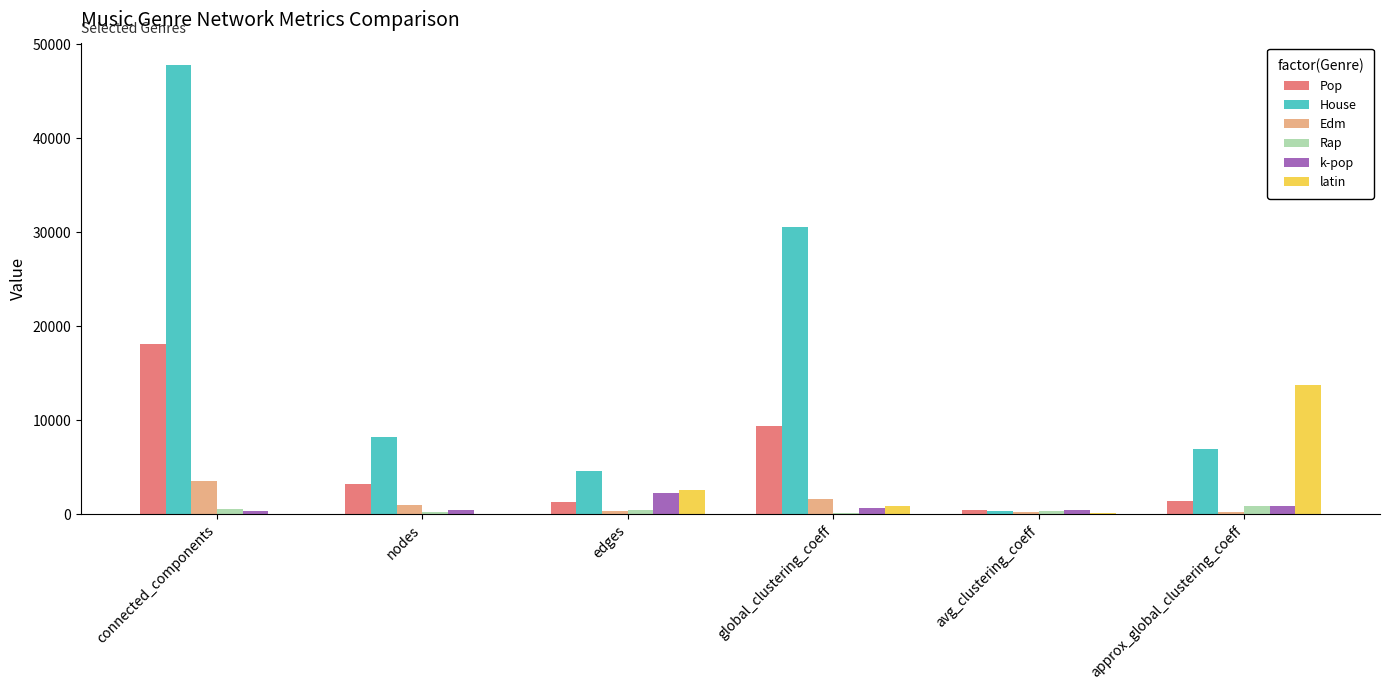

What is the sum of all latin values?

17482